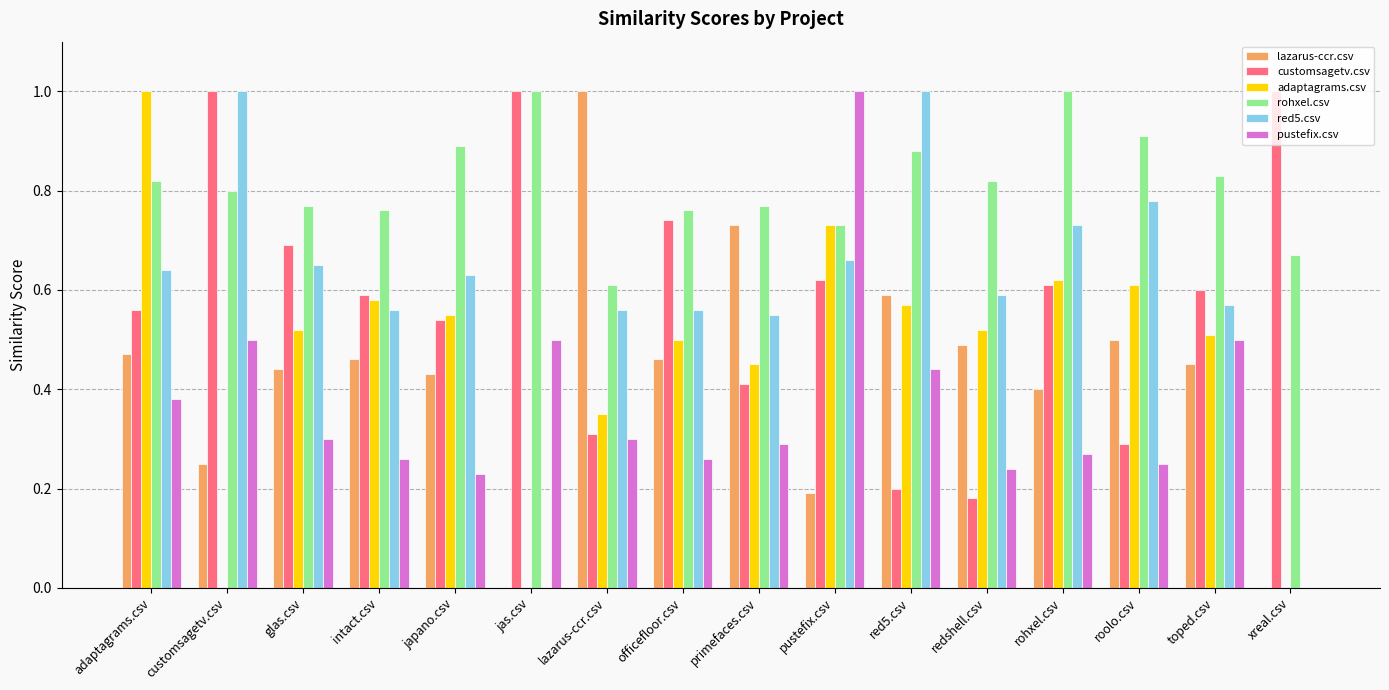

What is the sum of all pustefix.csv values?

5.7